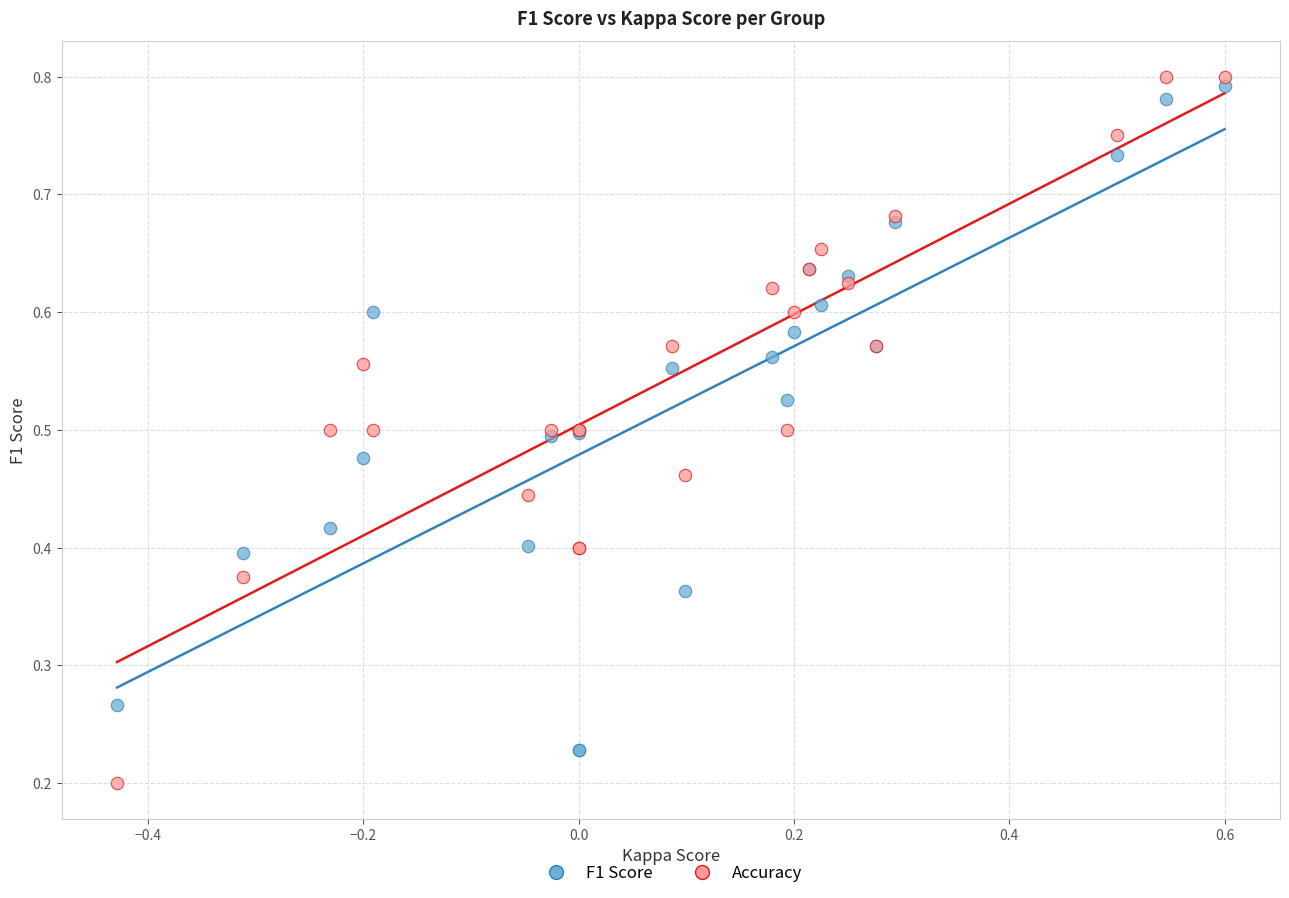

What is the X range (max minus min) for the scatter plot?

1.0